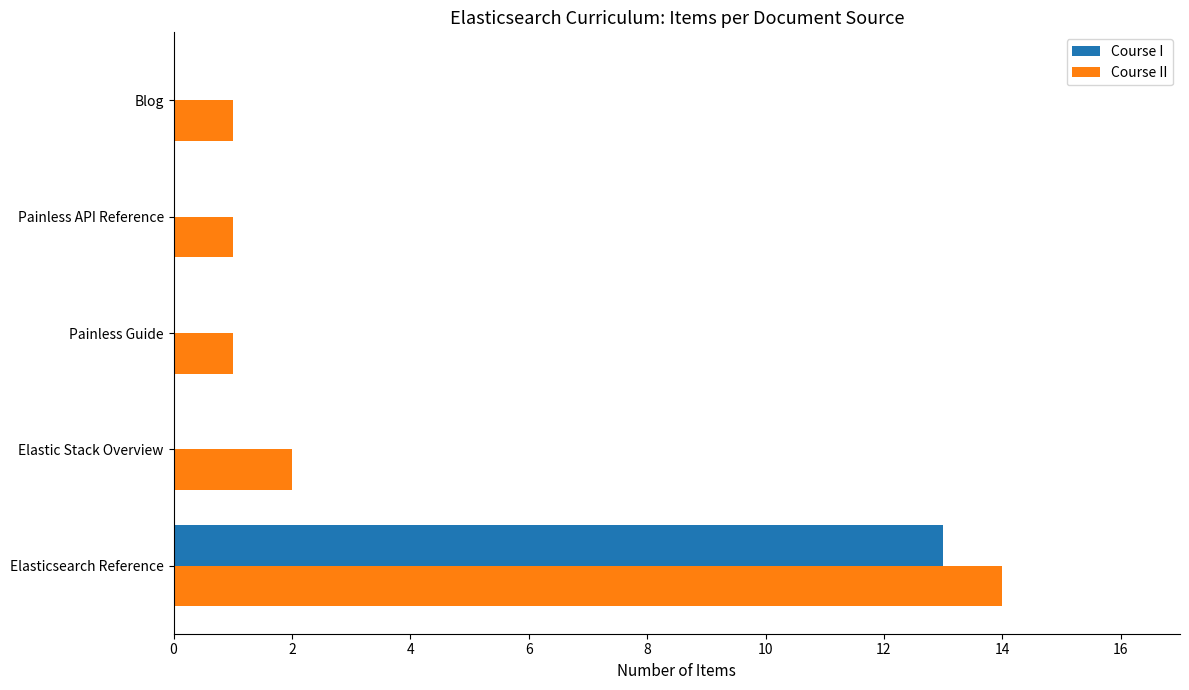

What are all the series names shown in the legend?

Course I, Course II